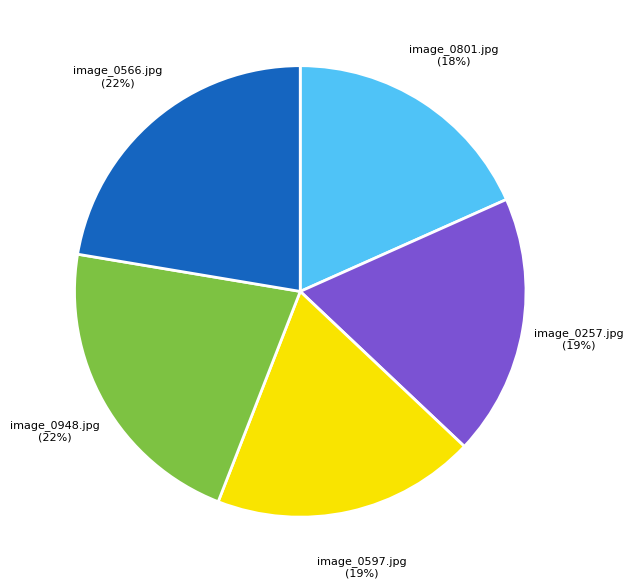

Approximately how many times larger is the value at image_0801.jpg compared to image_0948.jpg?

0.8